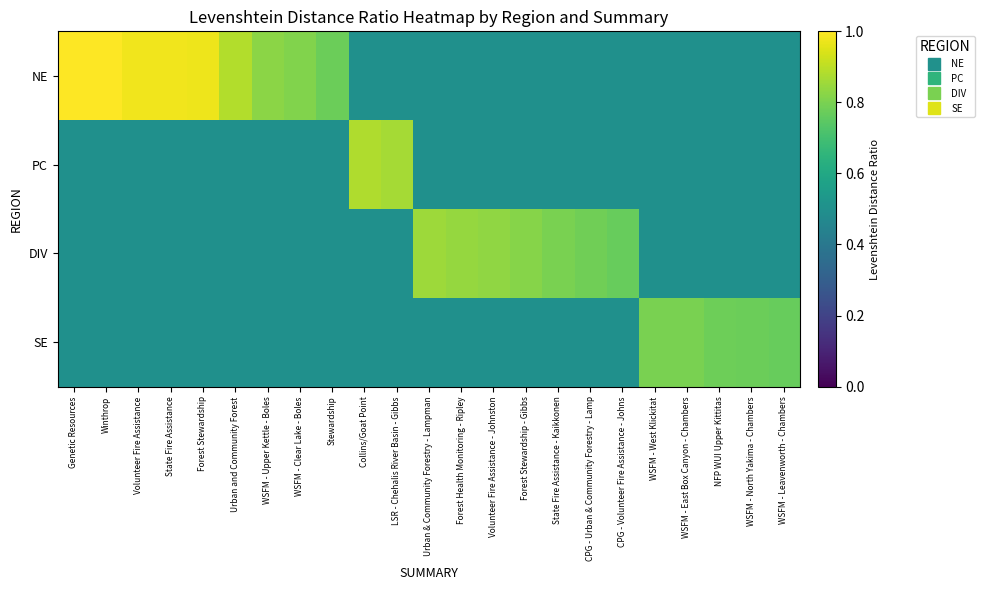

Which has a higher value, NFP WUI Upper Kittitas or State Fire Assistance - Kaikkonen?

NFP WUI Upper Kittitas